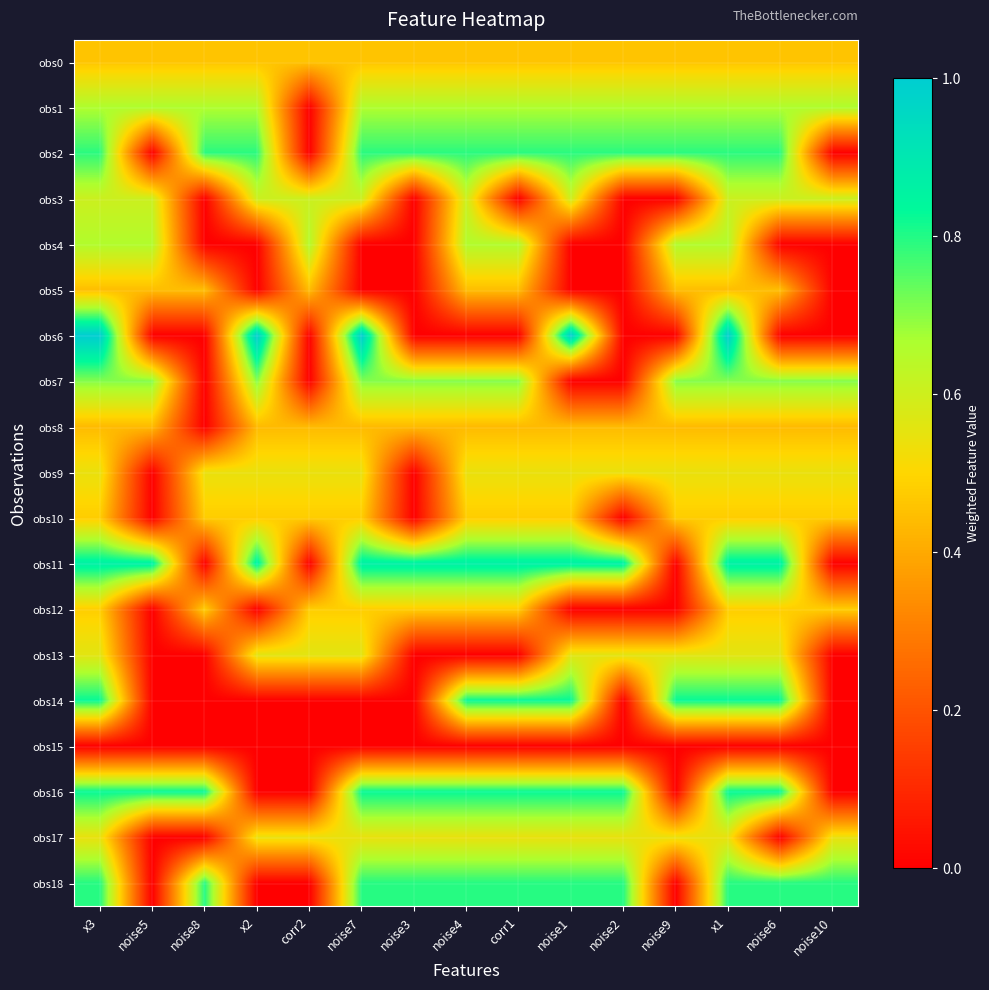

Reading right to left, what are all the values shown in this chart?

obs0: noise10=0.5	noise6=0.5	x1=0.5	noise9=0.5	noise2=0.5	noise1=0.5	corr1=0.5	noise4=0.5	noise3=0.5	noise7=0.5	corr2=0.5	x2=0.5	noise8=0.5	noise5=0.5	x3=0.5
obs1: noise10=0.7	noise6=0.7	x1=0.7	noise9=0.7	noise2=0.7	noise1=0.7	corr1=0.7	noise4=0.7	noise3=0.7	noise7=0.7	corr2=0.0	x2=0.7	noise8=0.7	noise5=0.7	x3=0.7
obs2: noise10=0.0	noise6=0.8	x1=0.8	noise9=0.8	noise2=0.8	noise1=0.8	corr1=0.8	noise4=0.8	noise3=0.8	noise7=0.8	corr2=0.0	x2=0.8	noise8=0.8	noise5=0.0	x3=0.8
obs3: noise10=0.6	noise6=0.6	x1=0.6	noise9=0.0	noise2=0.0	noise1=0.6	corr1=0.0	noise4=0.6	noise3=0.0	noise7=0.6	corr2=0.6	x2=0.6	noise8=0.0	noise5=0.6	x3=0.6
obs4: noise10=0.0	noise6=0.0	x1=0.7	noise9=0.7	noise2=0.0	noise1=0.0	corr1=0.7	noise4=0.7	noise3=0.0	noise7=0.0	corr2=0.7	x2=0.0	noise8=0.0	noise5=0.7	x3=0.7
obs5: noise10=0.0	noise6=0.4	x1=0.4	noise9=0.4	noise2=0.0	noise1=0.0	corr1=0.4	noise4=0.4	noise3=0.0	noise7=0.0	corr2=0.4	x2=0.0	noise8=0.4	noise5=0.4	x3=0.4
obs6: noise10=0.0	noise6=0.0	x1=1.0	noise9=0.0	noise2=0.0	noise1=1.0	corr1=0.0	noise4=0.0	noise3=0.0	noise7=1.0	corr2=0.0	x2=1.0	noise8=0.0	noise5=0.0	x3=1.0
obs7: noise10=0.7	noise6=0.7	x1=0.7	noise9=0.7	noise2=0.0	noise1=0.0	corr1=0.7	noise4=0.7	noise3=0.7	noise7=0.7	corr2=0.0	x2=0.7	noise8=0.0	noise5=0.7	x3=0.7
obs8: noise10=0.4	noise6=0.4	x1=0.4	noise9=0.4	noise2=0.4	noise1=0.4	corr1=0.4	noise4=0.4	noise3=0.4	noise7=0.4	corr2=0.4	x2=0.4	noise8=0.0	noise5=0.4	x3=0.4
obs9: noise10=0.5	noise6=0.5	x1=0.5	noise9=0.5	noise2=0.5	noise1=0.5	corr1=0.5	noise4=0.5	noise3=0.0	noise7=0.5	corr2=0.5	x2=0.5	noise8=0.5	noise5=0.0	x3=0.5
obs10: noise10=0.5	noise6=0.5	x1=0.5	noise9=0.5	noise2=0.0	noise1=0.5	corr1=0.5	noise4=0.5	noise3=0.0	noise7=0.5	corr2=0.5	x2=0.5	noise8=0.5	noise5=0.0	x3=0.5
obs11: noise10=0.0	noise6=0.9	x1=0.9	noise9=0.0	noise2=0.9	noise1=0.9	corr1=0.9	noise4=0.9	noise3=0.9	noise7=0.9	corr2=0.0	x2=0.9	noise8=0.0	noise5=0.9	x3=0.9
obs12: noise10=0.5	noise6=0.5	x1=0.5	noise9=0.0	noise2=0.0	noise1=0.0	corr1=0.5	noise4=0.5	noise3=0.5	noise7=0.5	corr2=0.5	x2=0.0	noise8=0.5	noise5=0.0	x3=0.5
obs13: noise10=0.0	noise6=0.6	x1=0.6	noise9=0.6	noise2=0.6	noise1=0.6	corr1=0.0	noise4=0.0	noise3=0.0	noise7=0.6	corr2=0.6	x2=0.6	noise8=0.0	noise5=0.0	x3=0.6
obs14: noise10=0.0	noise6=0.8	x1=0.8	noise9=0.8	noise2=0.0	noise1=0.8	corr1=0.8	noise4=0.8	noise3=0.0	noise7=0.0	corr2=0.0	x2=0.0	noise8=0.0	noise5=0.0	x3=0.8
obs15: noise10=0.0	noise6=0.0	x1=0.0	noise9=0.0	noise2=0.0	noise1=0.0	corr1=0.0	noise4=0.0	noise3=0.0	noise7=0.0	corr2=0.0	x2=0.0	noise8=0.0	noise5=0.0	x3=0.0
obs16: noise10=0.0	noise6=0.8	x1=0.8	noise9=0.0	noise2=0.8	noise1=0.8	corr1=0.8	noise4=0.8	noise3=0.8	noise7=0.8	corr2=0.0	x2=0.0	noise8=0.8	noise5=0.8	x3=0.8
obs17: noise10=0.5	noise6=0.0	x1=0.5	noise9=0.5	noise2=0.5	noise1=0.5	corr1=0.5	noise4=0.5	noise3=0.5	noise7=0.5	corr2=0.5	x2=0.5	noise8=0.0	noise5=0.0	x3=0.5
obs18: noise10=0.8	noise6=0.8	x1=0.8	noise9=0.0	noise2=0.8	noise1=0.8	corr1=0.8	noise4=0.8	noise3=0.8	noise7=0.8	corr2=0.0	x2=0.0	noise8=0.8	noise5=0.0	x3=0.8